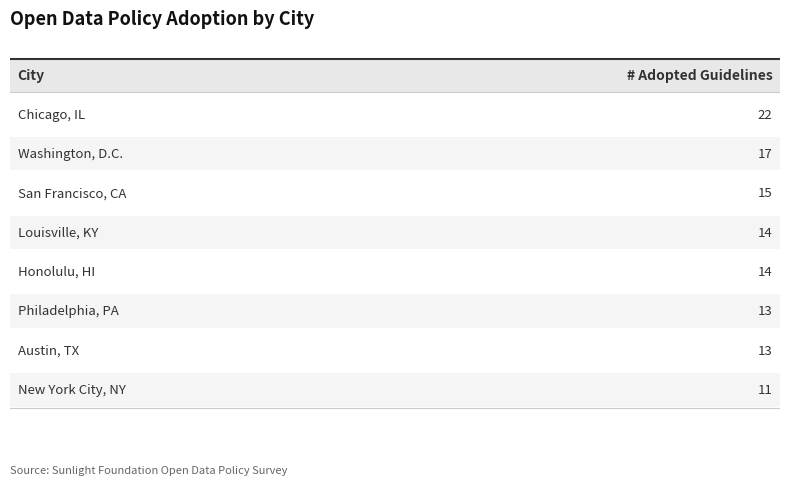

What is the maximum value shown in the chart?

22